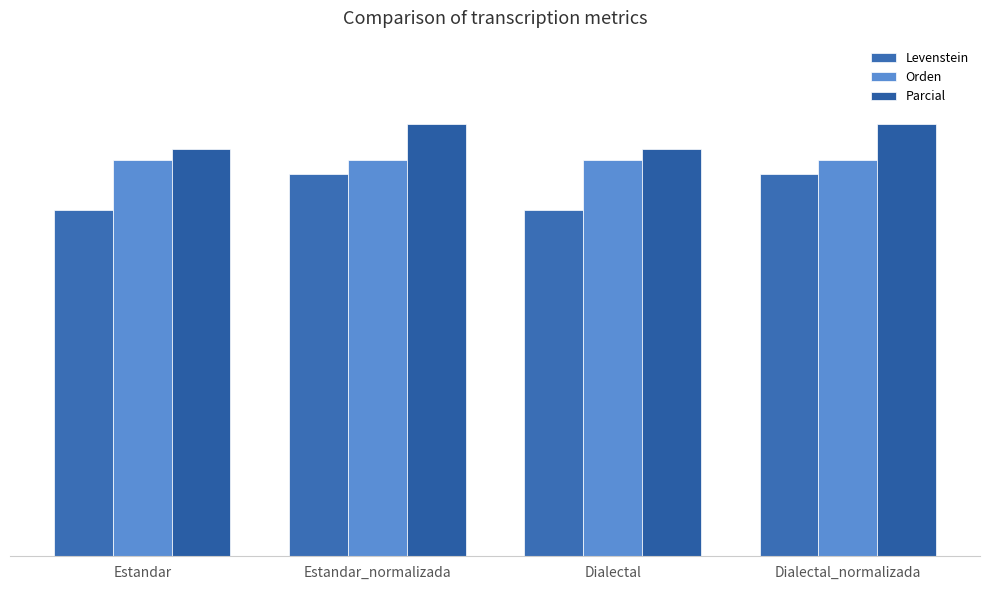

Does the chart contain any negative values?

No